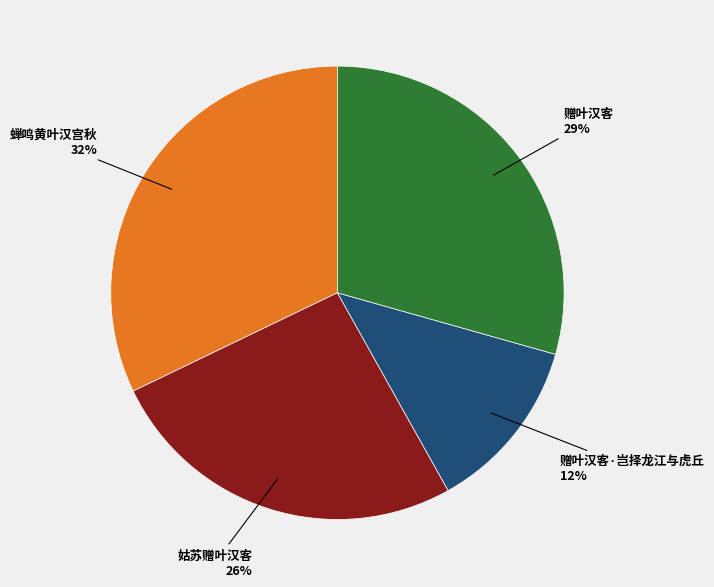

To the nearest percent, what is the average slice percentage?

25%